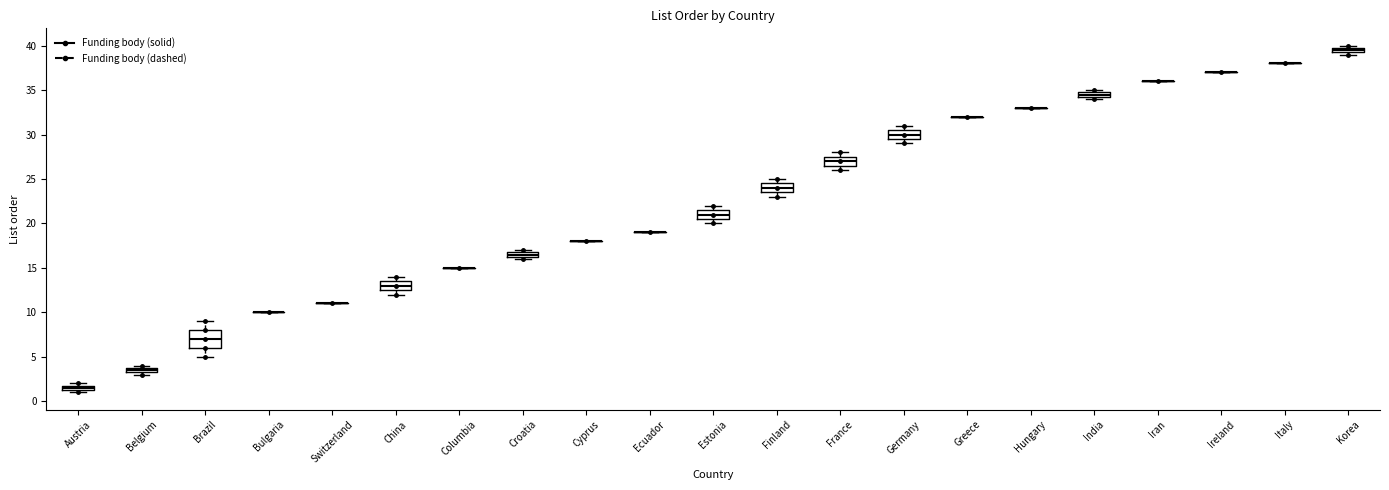

Comparing the boxes themselves (not the whiskers), which one is the tallest?

Brazil